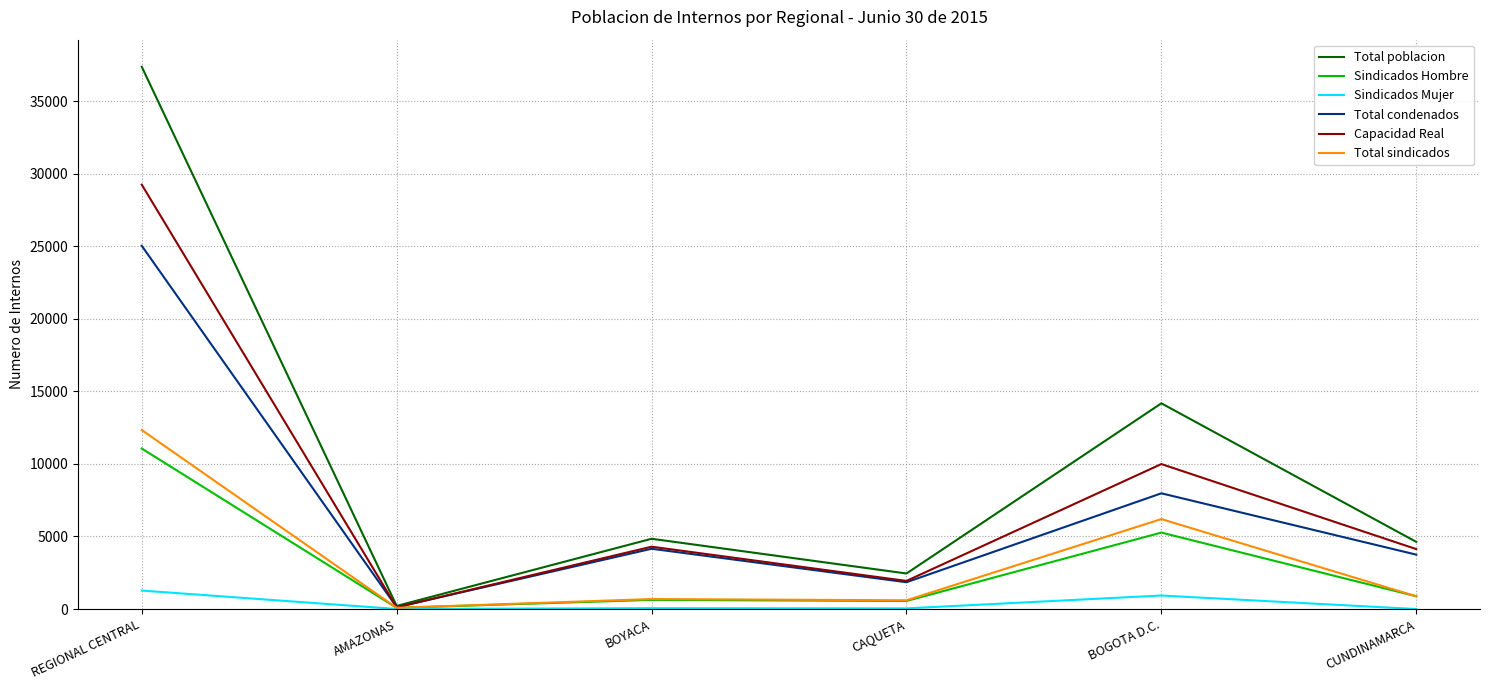

At which category does the chart reach its peak across all series?

REGIONAL CENTRAL